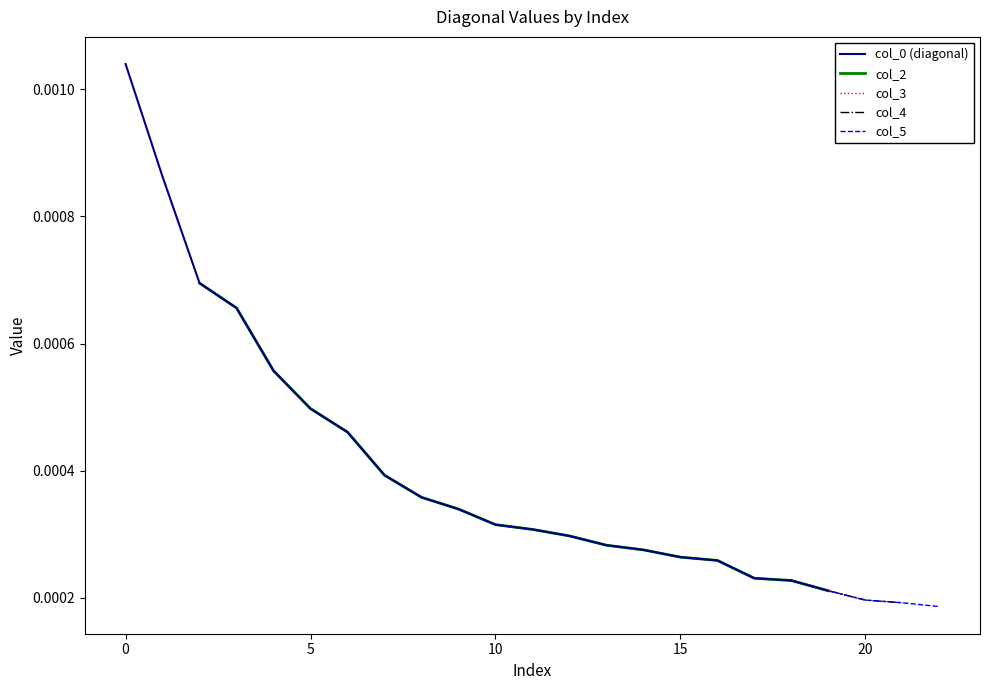

Between 0 and 7, which series saw the biggest shift?

col_2